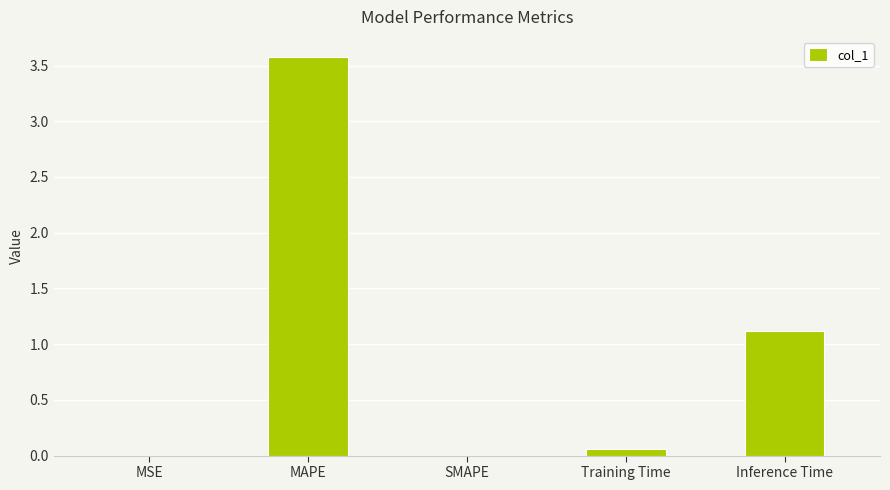

Is it true that the value at SMAPE is 1.7?

False